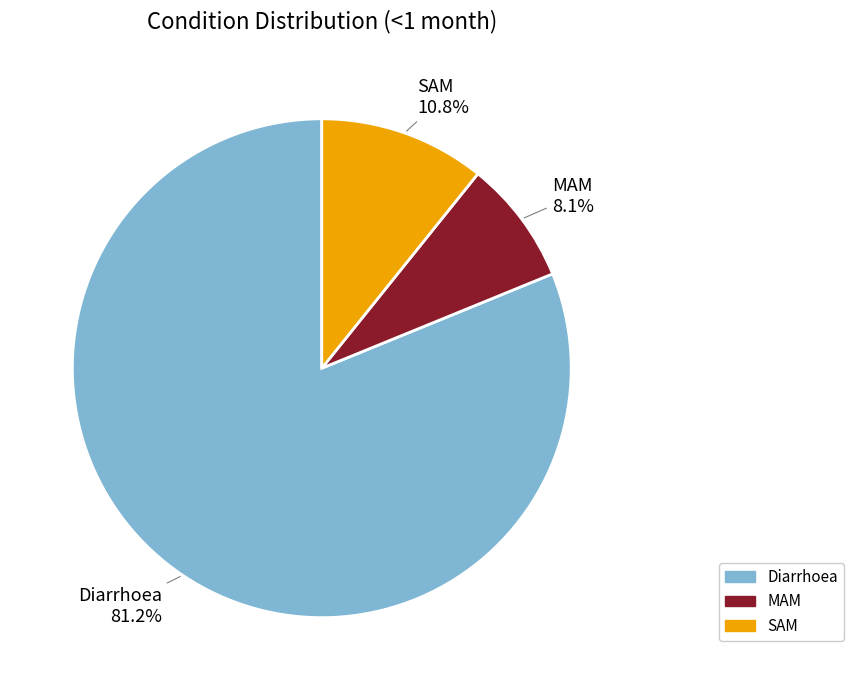

What is the majority slice?

Diarrhoea